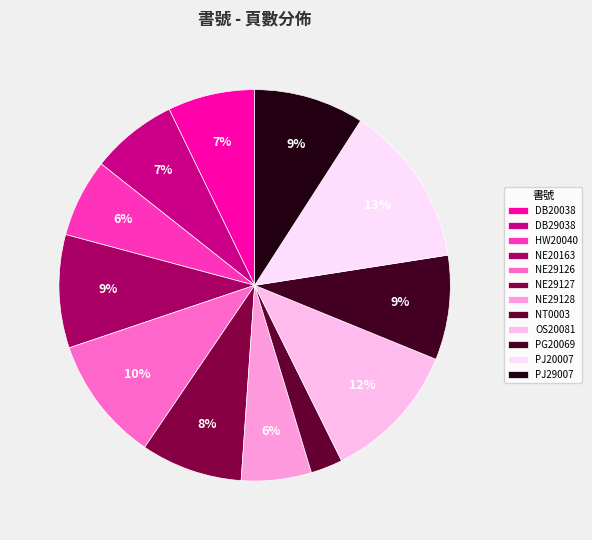

Between NE20163 and PG20069, which is larger?

NE20163